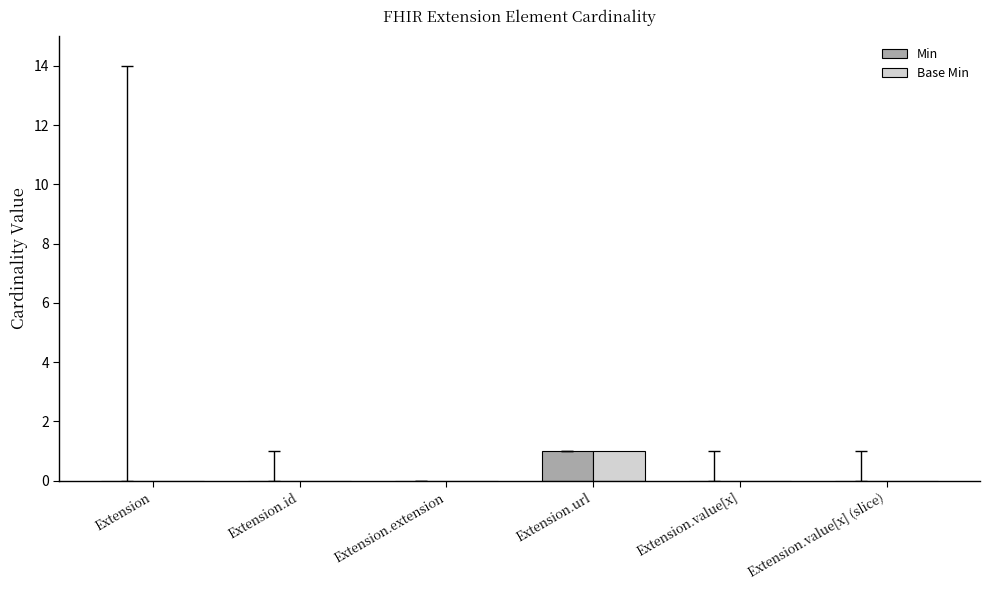

Is the value of Min at Extension.value[x] greater than the value of Base Min at Extension.url?

No